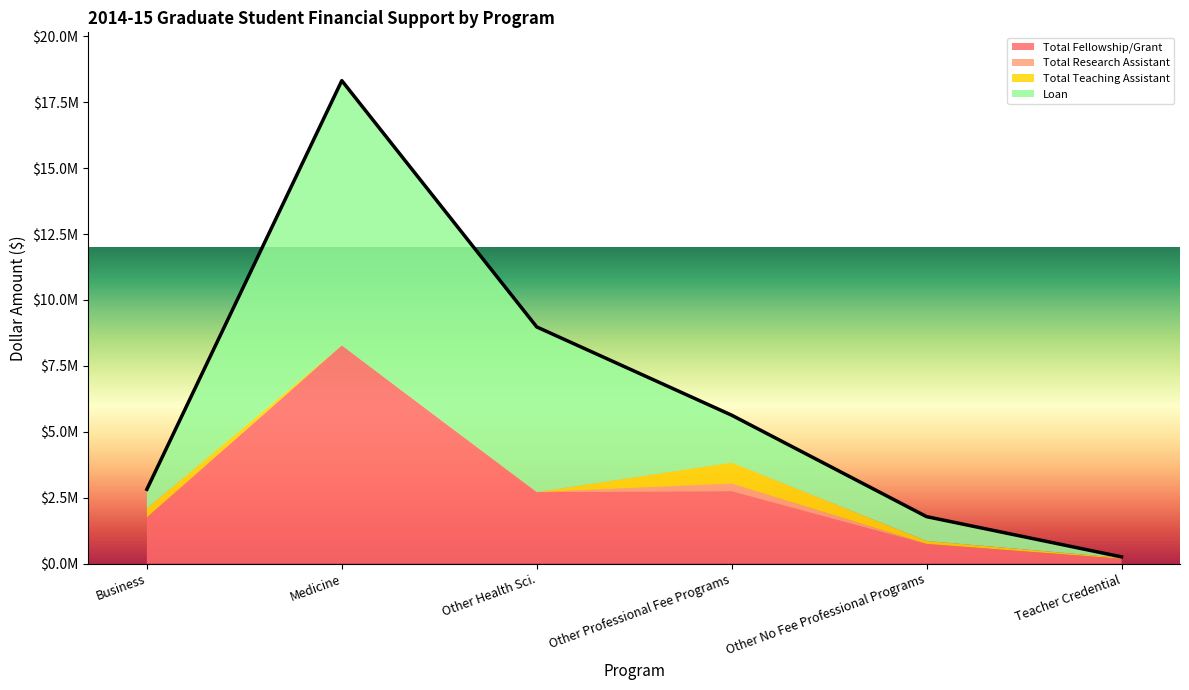

What is the difference between the Total Research Assistant values at Other No Fee Professional Programs and Business?

6903